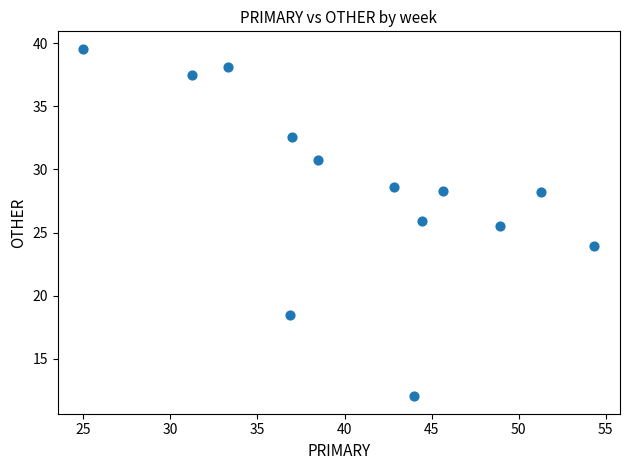

What Y value in the scatter plot is closest to 25?

25.5